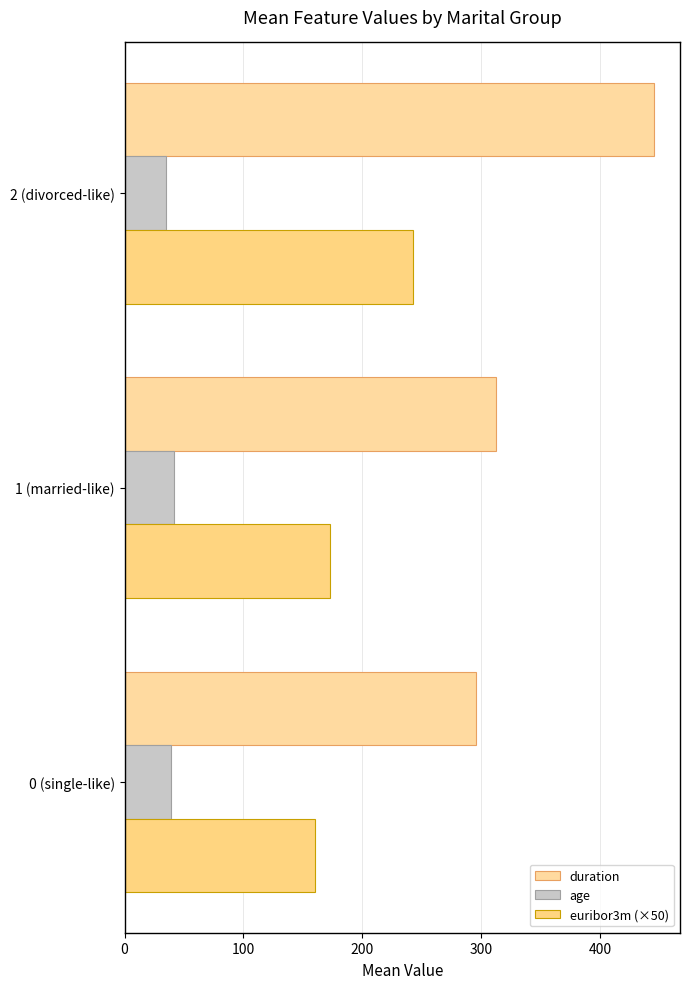

Which series has the largest range (max minus min)?

duration